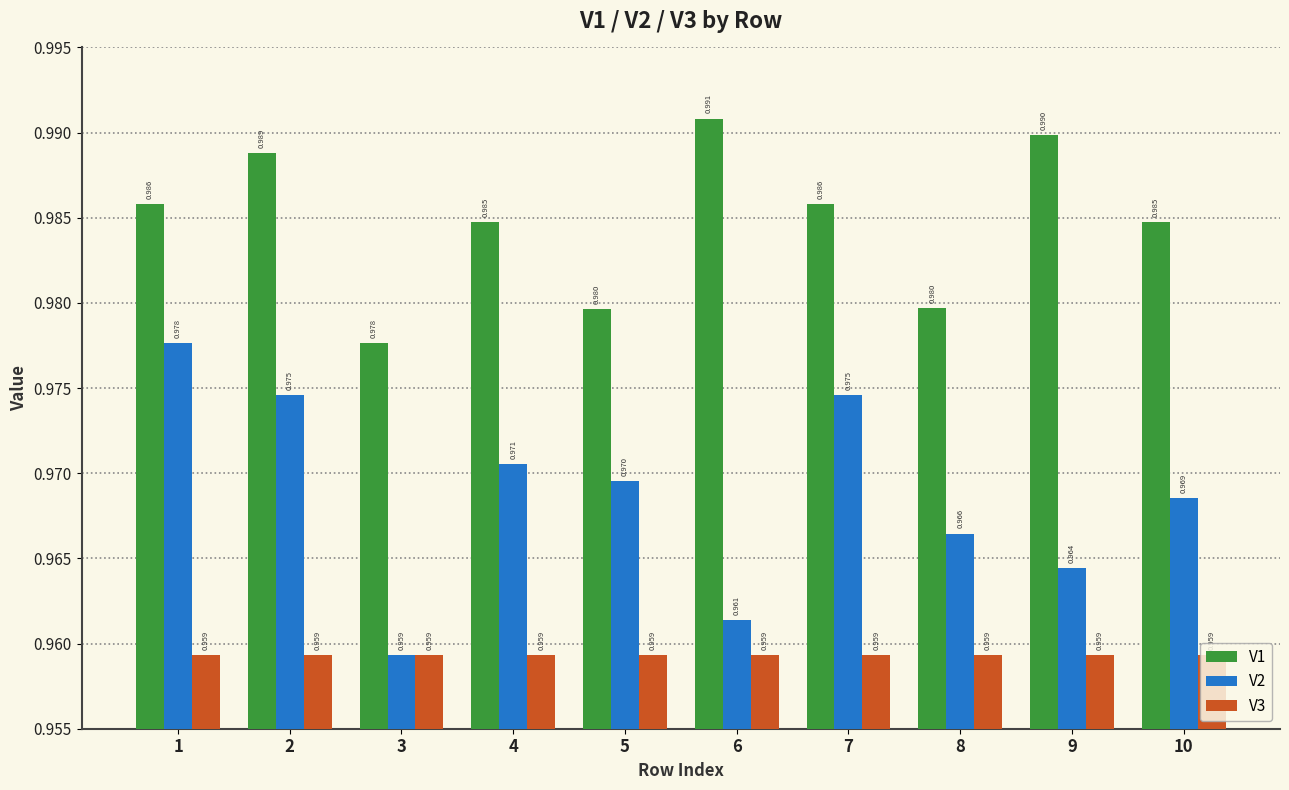

Which series has the largest total across all categories?

V1